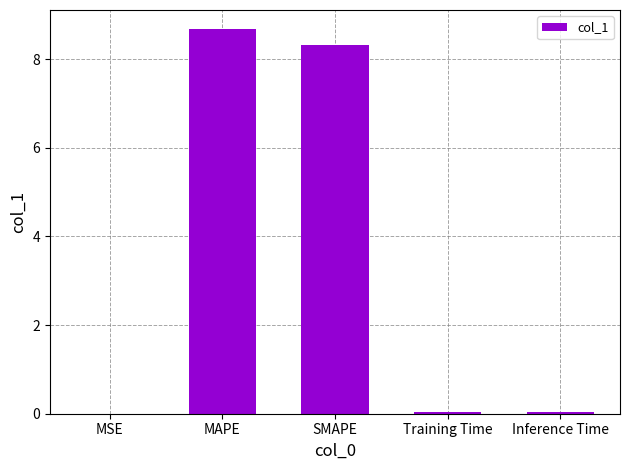

At which category does the chart reach its peak across all series?

MAPE